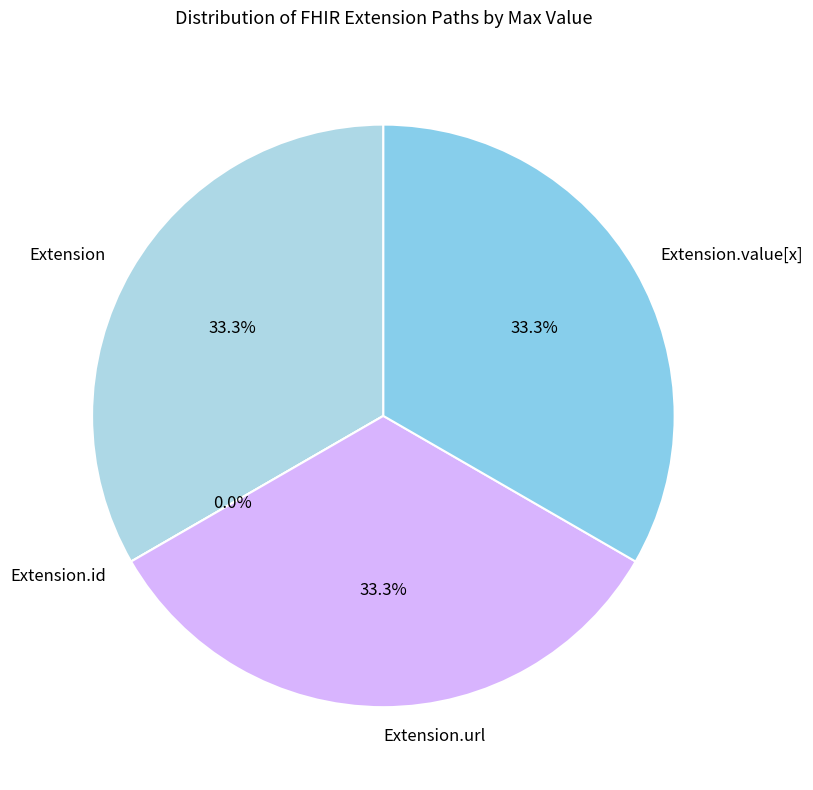

Rank the categories by value from lowest to highest.

Extension.id, Extension, Extension.url, Extension.value[x]